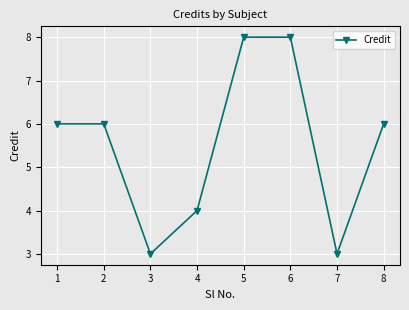

The value at 7 is 3. True or false?

True